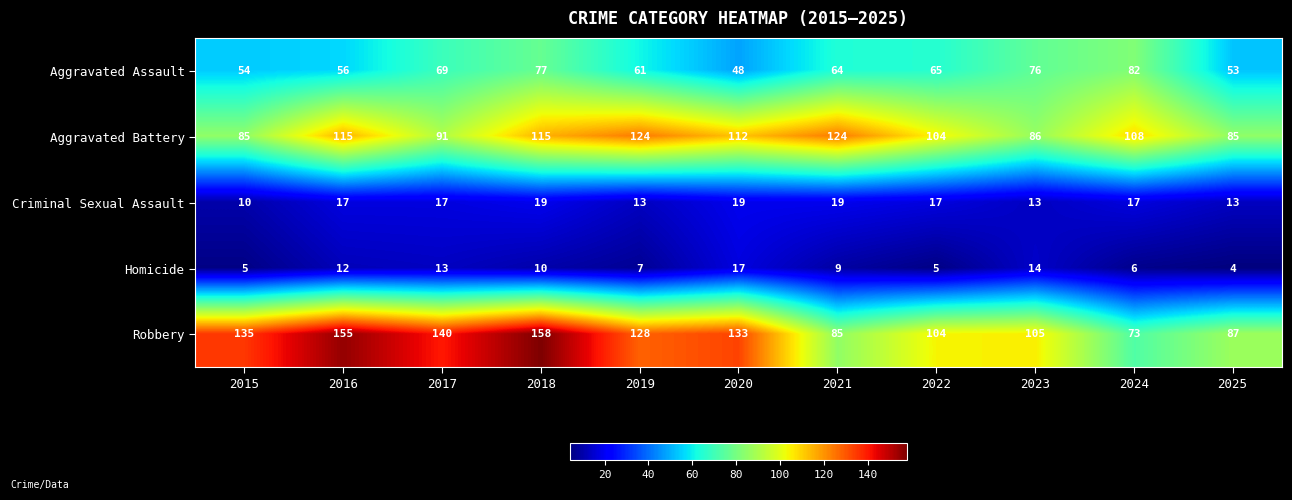

What is the difference between the maximum and minimum values in the Robbery series?

85